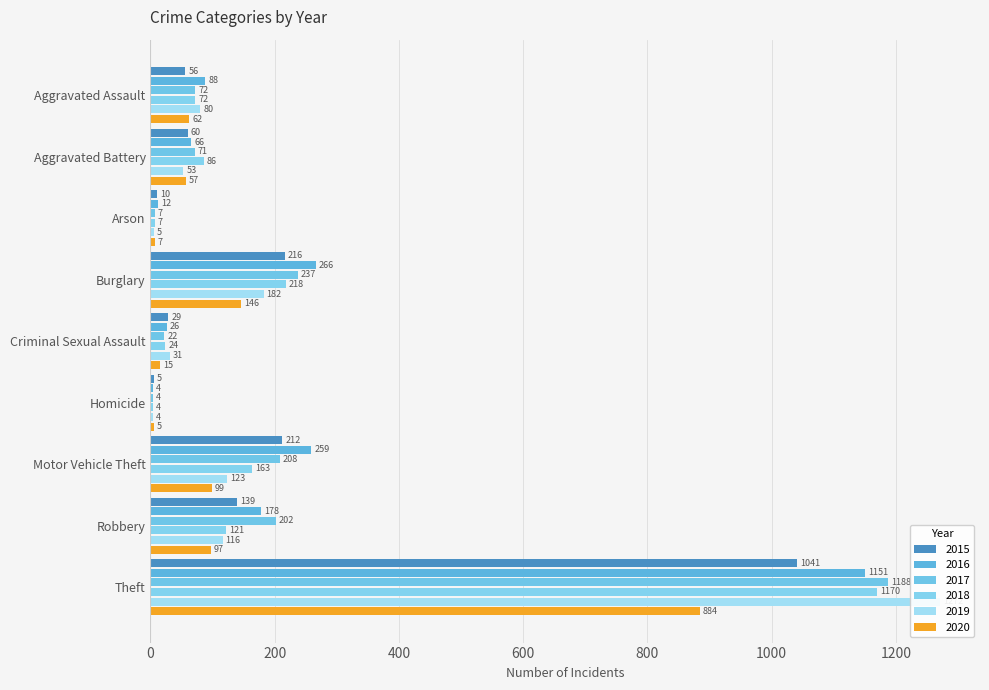

List the series in order of their peak value, highest first.

2019, 2017, 2018, 2016, 2015, 2020